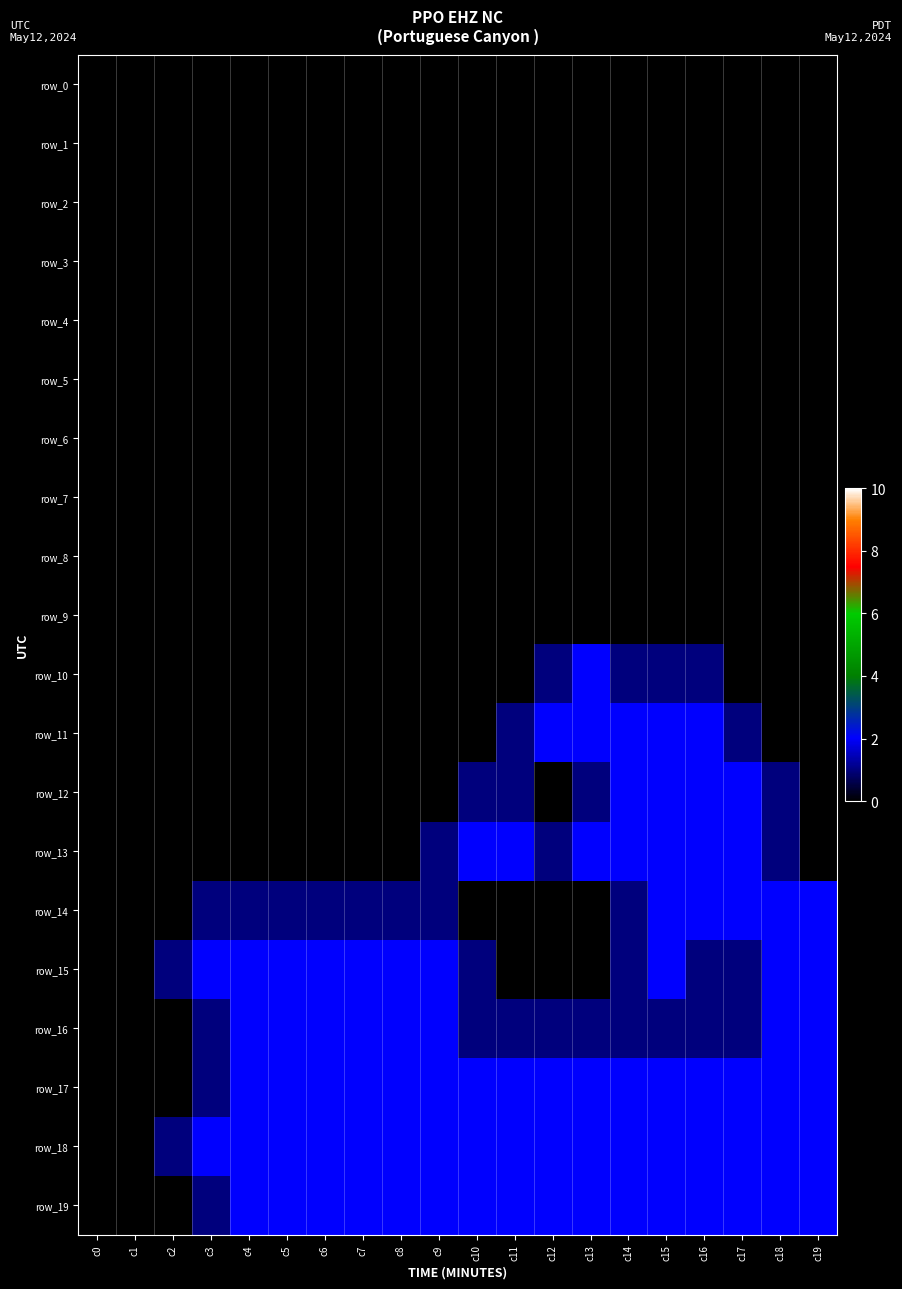

Reading left to right, transcribe all the data shown in this chart.

row_0: 0	0	0	0	0	0	0	0	0	0	0	0	0	0	0	0	0	0	0	0
row_1: 0	0	0	0	0	0	0	0	0	0	0	0	0	0	0	0	0	0	0	0
row_2: 0	0	0	0	0	0	0	0	0	0	0	0	0	0	0	0	0	0	0	0
row_3: 0	0	0	0	0	0	0	0	0	0	0	0	0	0	0	0	0	0	0	0
row_4: 0	0	0	0	0	0	0	0	0	0	0	0	0	0	0	0	0	0	0	0
row_5: 0	0	0	0	0	0	0	0	0	0	0	0	0	0	0	0	0	0	0	0
row_6: 0	0	0	0	0	0	0	0	0	0	0	0	0	0	0	0	0	0	0	0
row_7: 0	0	0	0	0	0	0	0	0	0	0	0	0	0	0	0	0	0	0	0
row_8: 0	0	0	0	0	0	0	0	0	0	0	0	0	0	0	0	0	0	0	0
row_9: 0	0	0	0	0	0	0	0	0	0	0	0	0	0	0	0	0	0	0	0
row_10: 0	0	0	0	0	0	0	0	0	0	0	0	1	2	1	1	1	0	0	0
row_11: 0	0	0	0	0	0	0	0	0	0	0	1	2	2	2	2	2	1	0	0
row_12: 0	0	0	0	0	0	0	0	0	0	1	1	0	1	2	2	2	2	1	0
row_13: 0	0	0	0	0	0	0	0	0	1	2	2	1	2	2	2	2	2	1	0
row_14: 0	0	0	1	1	1	1	1	1	1	0	0	0	0	1	2	2	2	2	2
row_15: 0	0	1	2	2	2	2	2	2	2	1	0	0	0	1	2	1	1	2	2
row_16: 0	0	0	1	2	2	2	2	2	2	1	1	1	1	1	1	1	1	2	2
row_17: 0	0	0	1	2	2	2	2	2	2	2	2	2	2	2	2	2	2	2	2
row_18: 0	0	1	2	2	2	2	2	2	2	2	2	2	2	2	2	2	2	2	2
row_19: 0	0	0	1	2	2	2	2	2	2	2	2	2	2	2	2	2	2	2	2